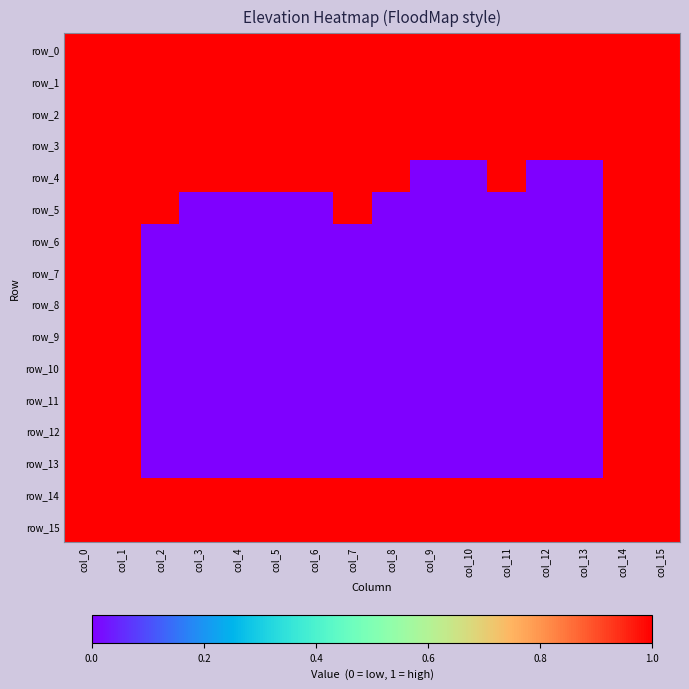

Which category has the highest value in the row_15 series?

col_0